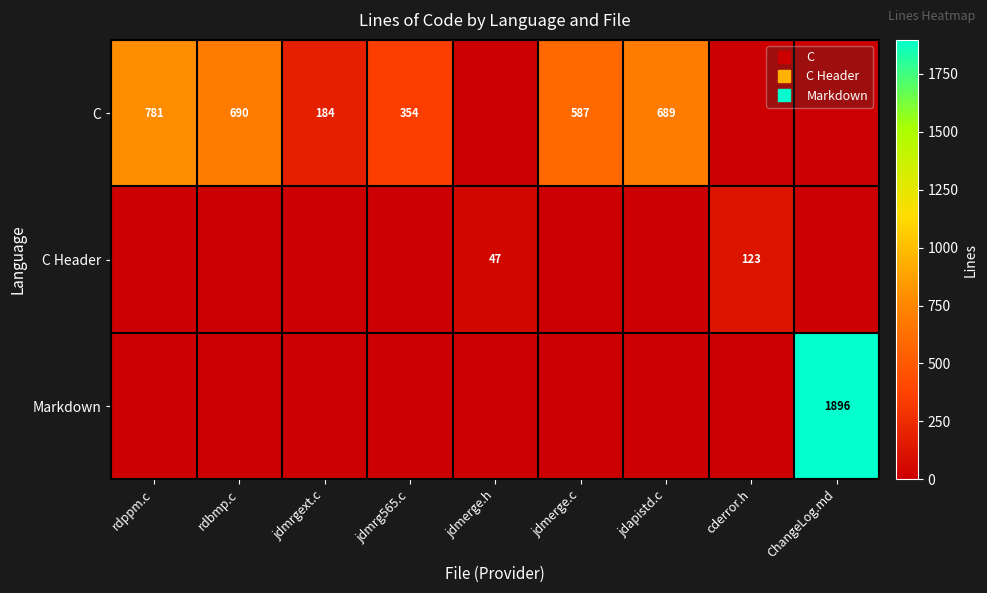

The Markdown series shows 1310 at ChangeLog.md. True or false?

False